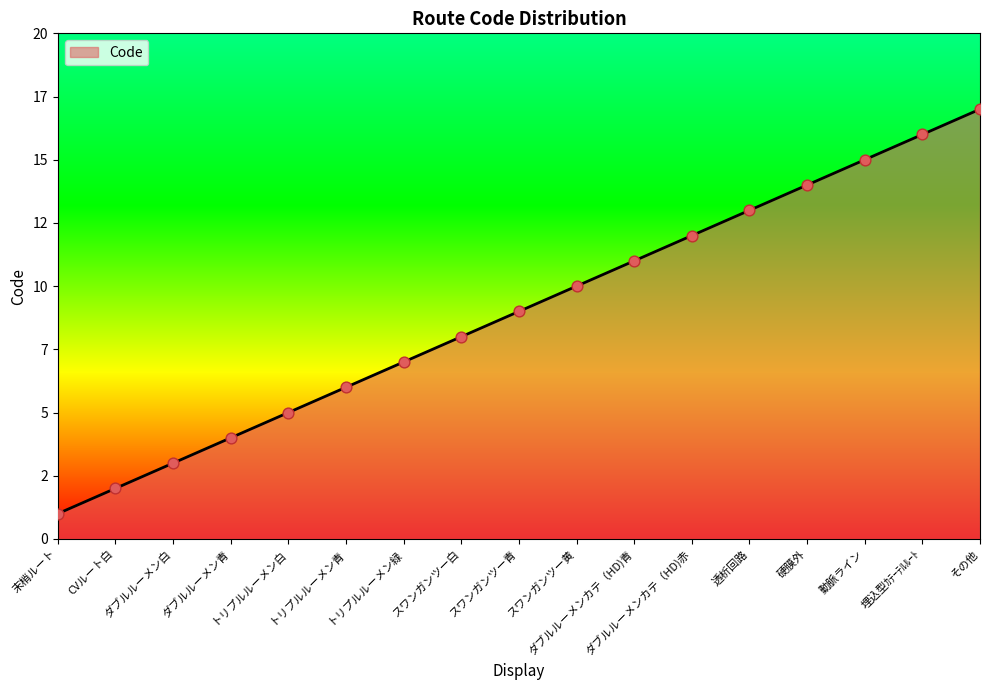

What is the change in value from スワンガンツー青 to 硬膜外?

+5